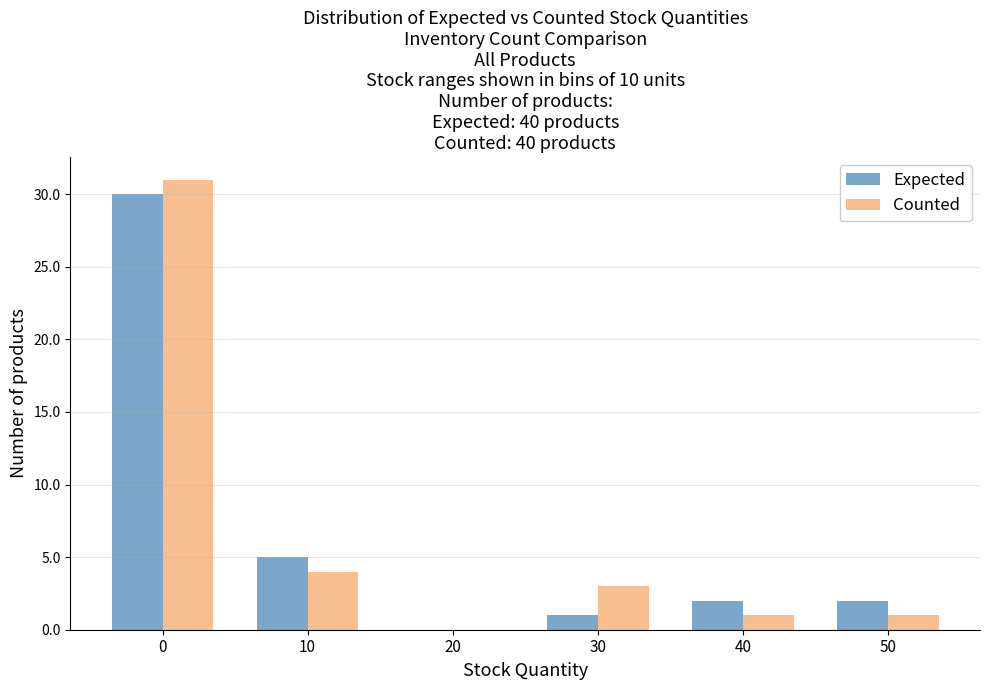

Reading left to right, extract all data points from this chart.

Expected: 0=30	10=5	20=0	30=1	40=2	50=2
Counted: 0=31	10=4	20=0	30=3	40=1	50=1